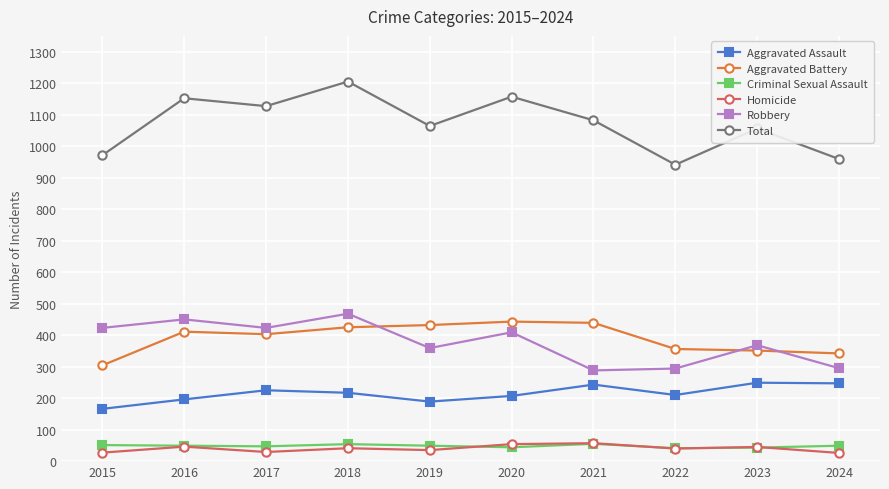

True or false: Robbery has more than 1 points higher than both neighbors.

True